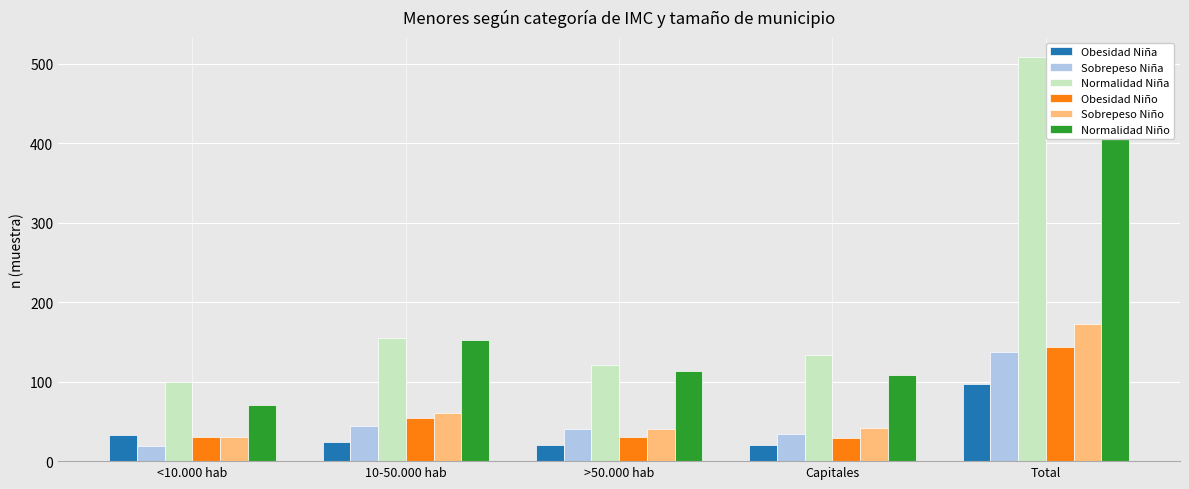

Is the value of Normalidad Niño at >50.000 hab greater than the value of Normalidad Niña at >50.000 hab?

No